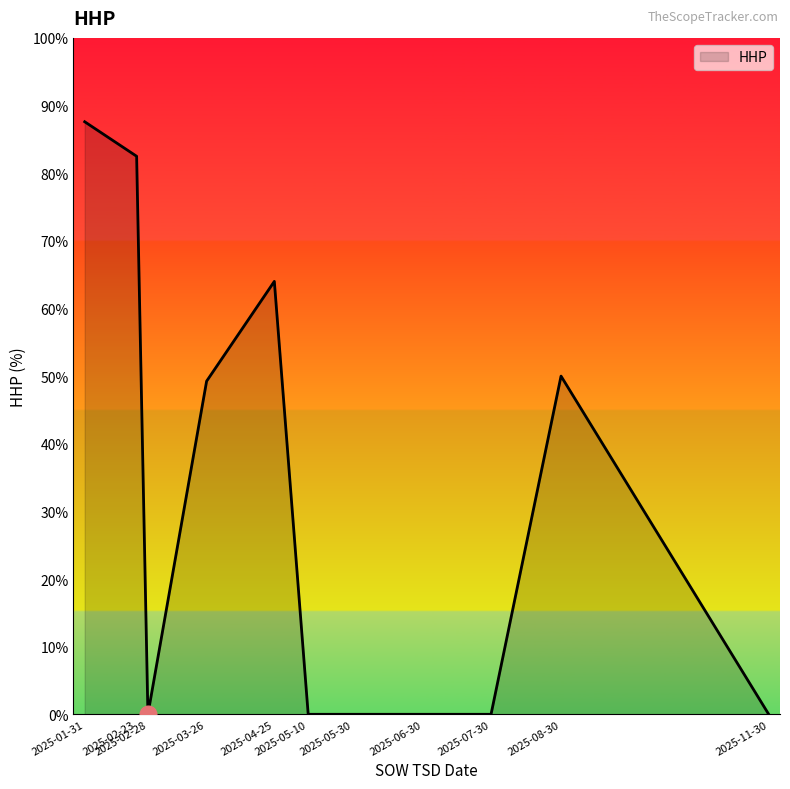

What is the maximum value shown in the chart?

87.6